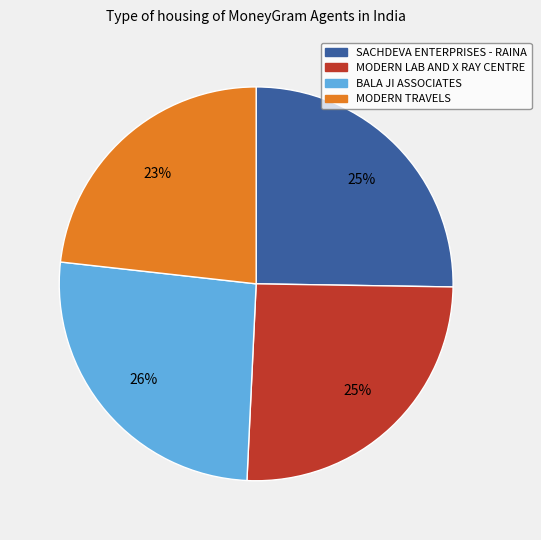

To the nearest percent, what percentage of the pie is MODERN TRAVELS?

23%